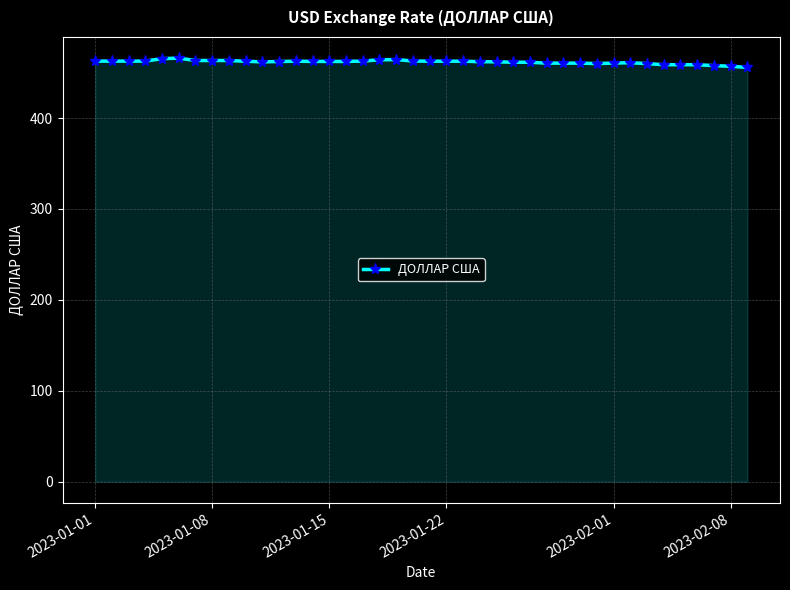

Count the number of categories in the chart.

40